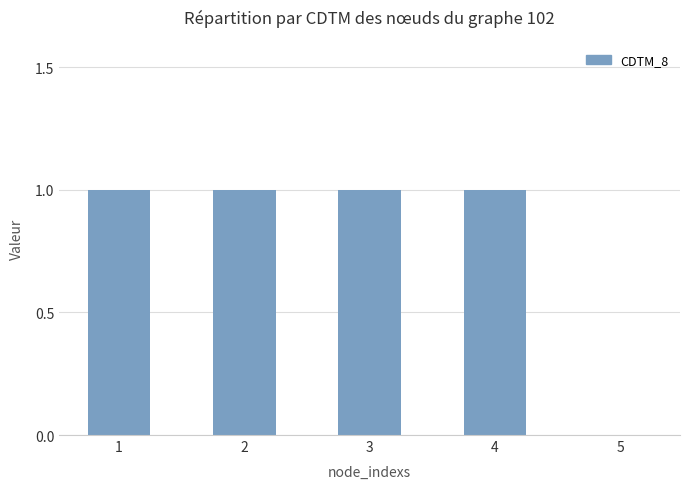

Which has a higher value, 5 or 4?

4